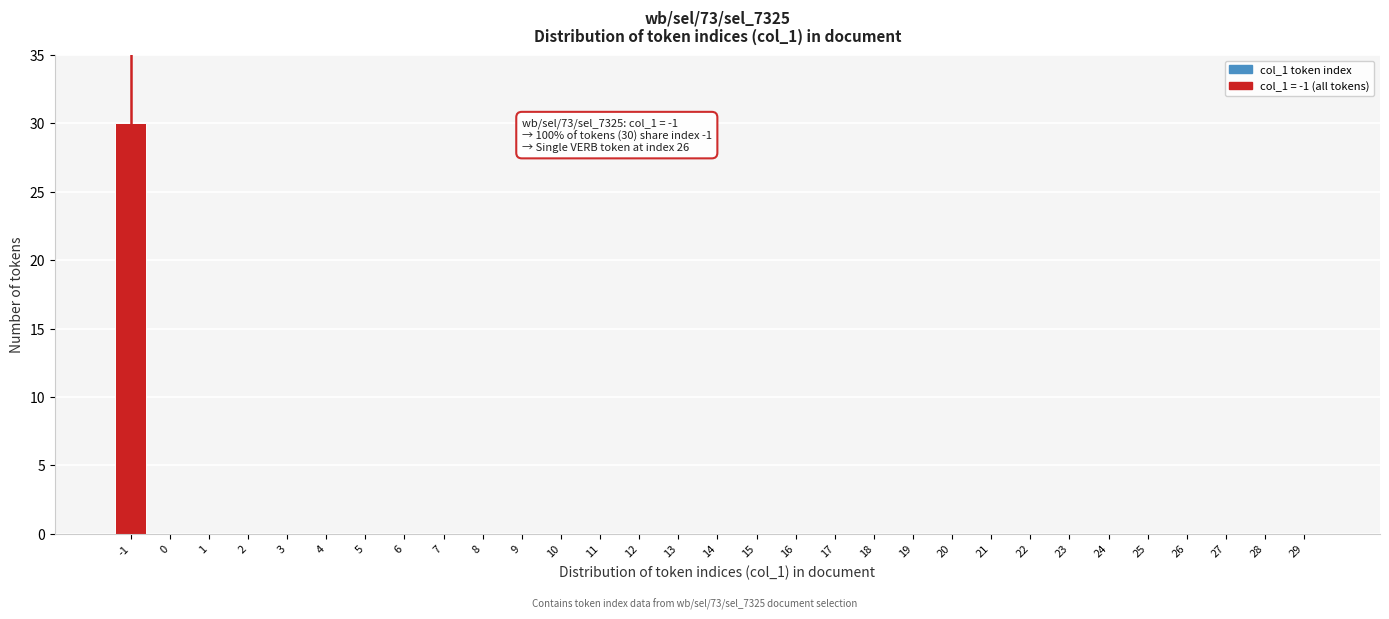

What is the sum of all values?

30